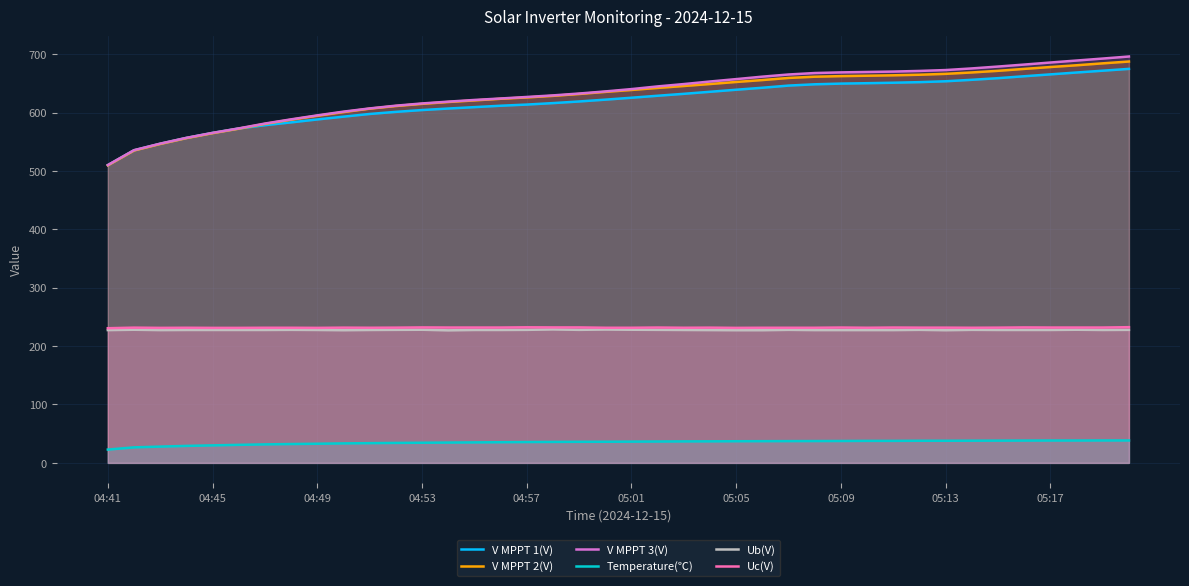

How many series are shown in this chart?

6